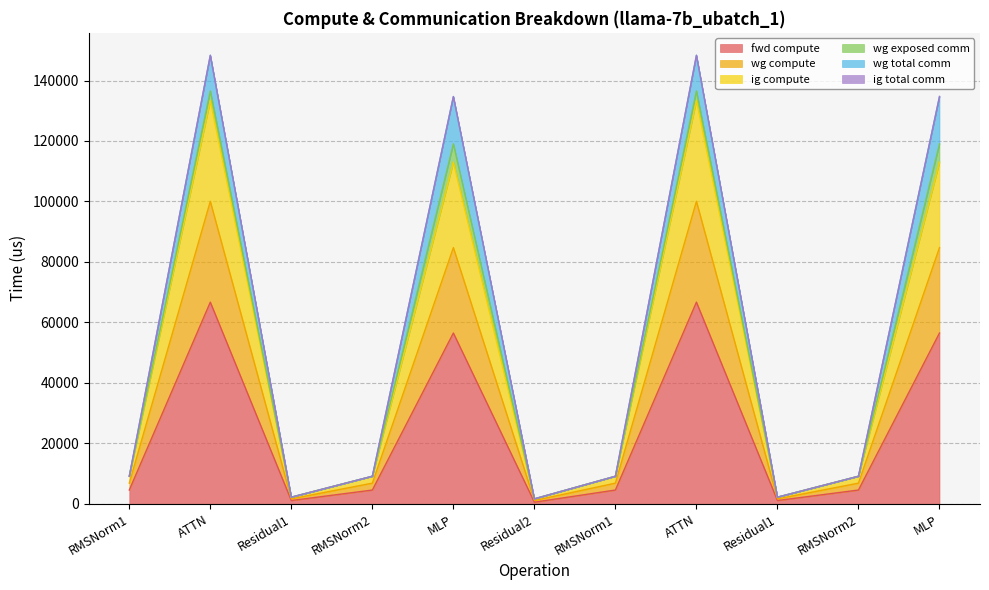

True or false: wg compute and ig compute intersect in this chart.

False